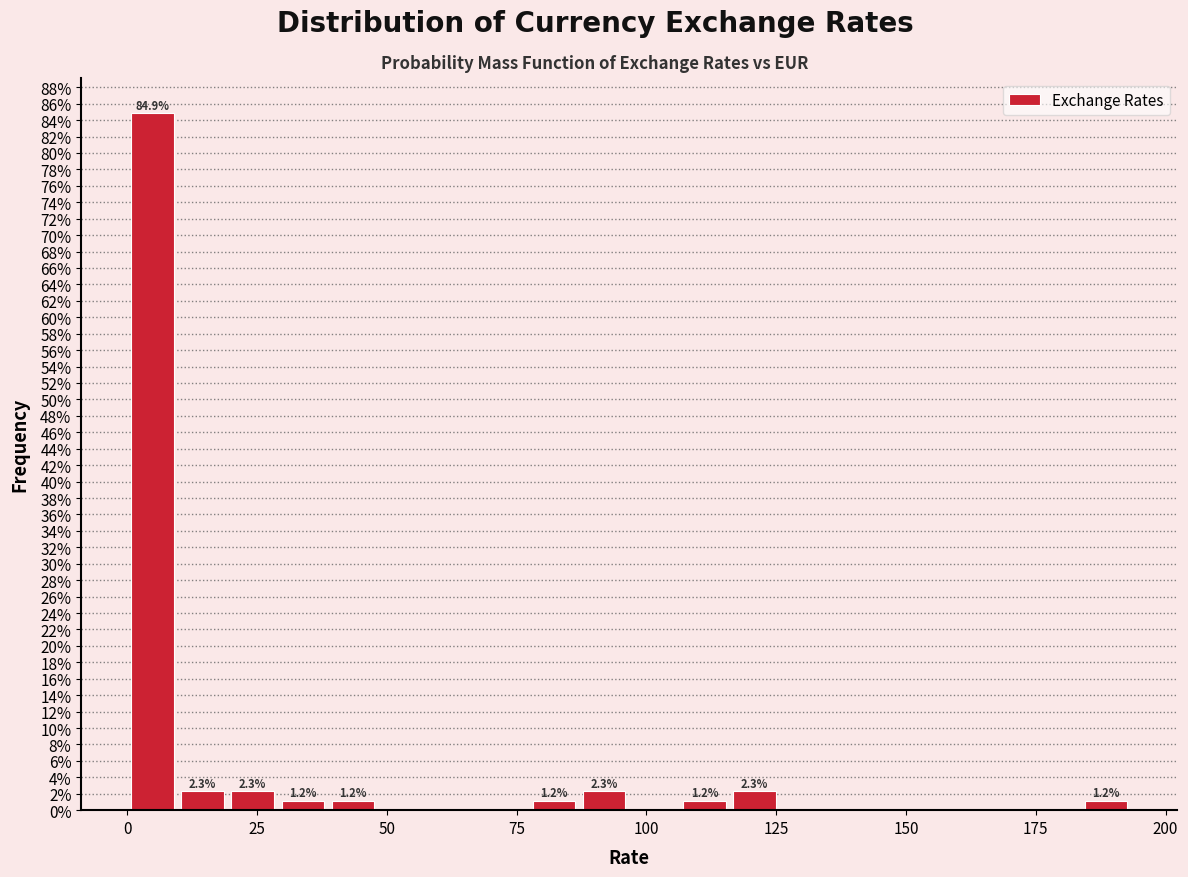

Read against the x-axis, roughly where is the centre of the tallest bar?

5